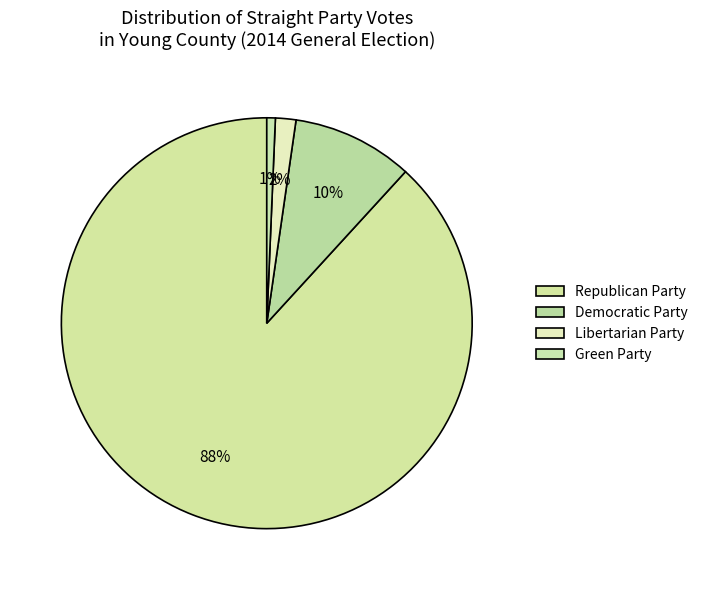

How much of the chart is everything except Green Party?

99.3%